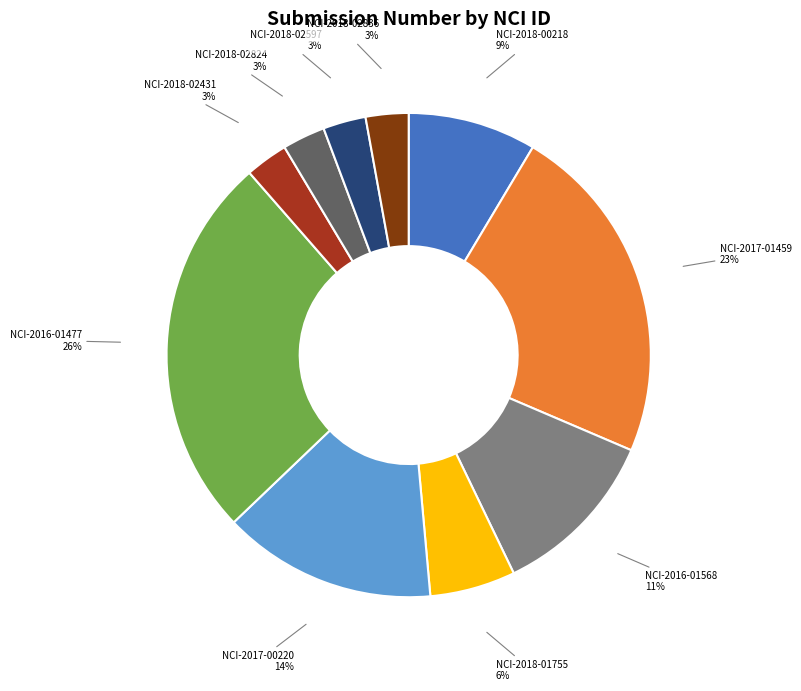

Is there any slice that represents more than half of the pie?

No